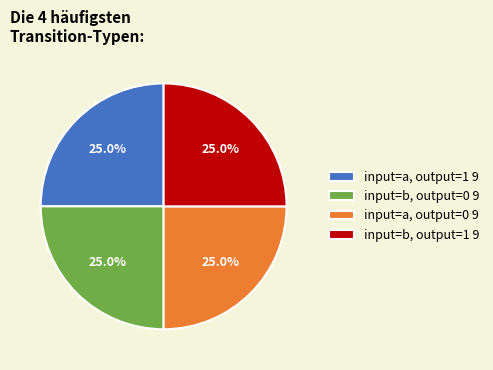

What portion of the pie excludes input=b, output=0 9?

75.0%